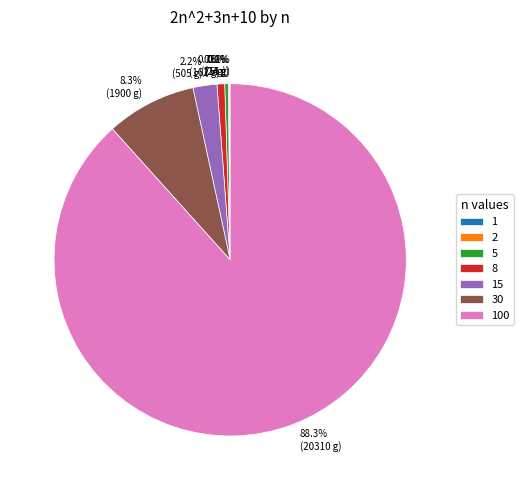

Is there any slice that represents more than half of the pie?

Yes